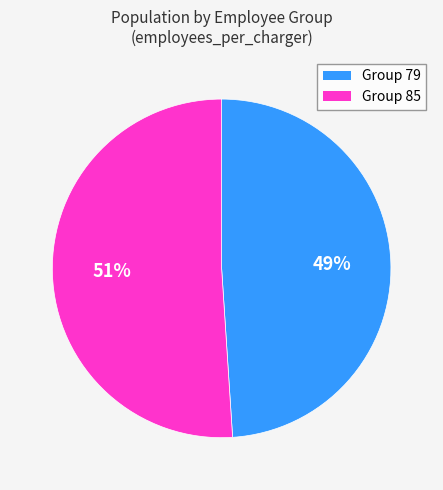

Is there any slice that represents more than half of the pie?

Yes